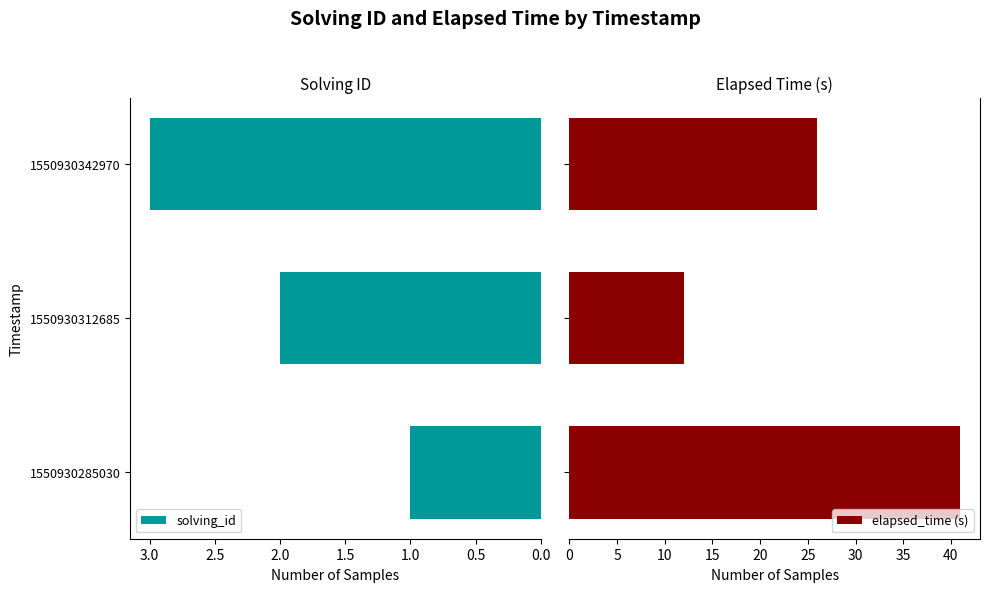

List the series in order of their peak value, lowest first.

solving_id, elapsed_time (s)